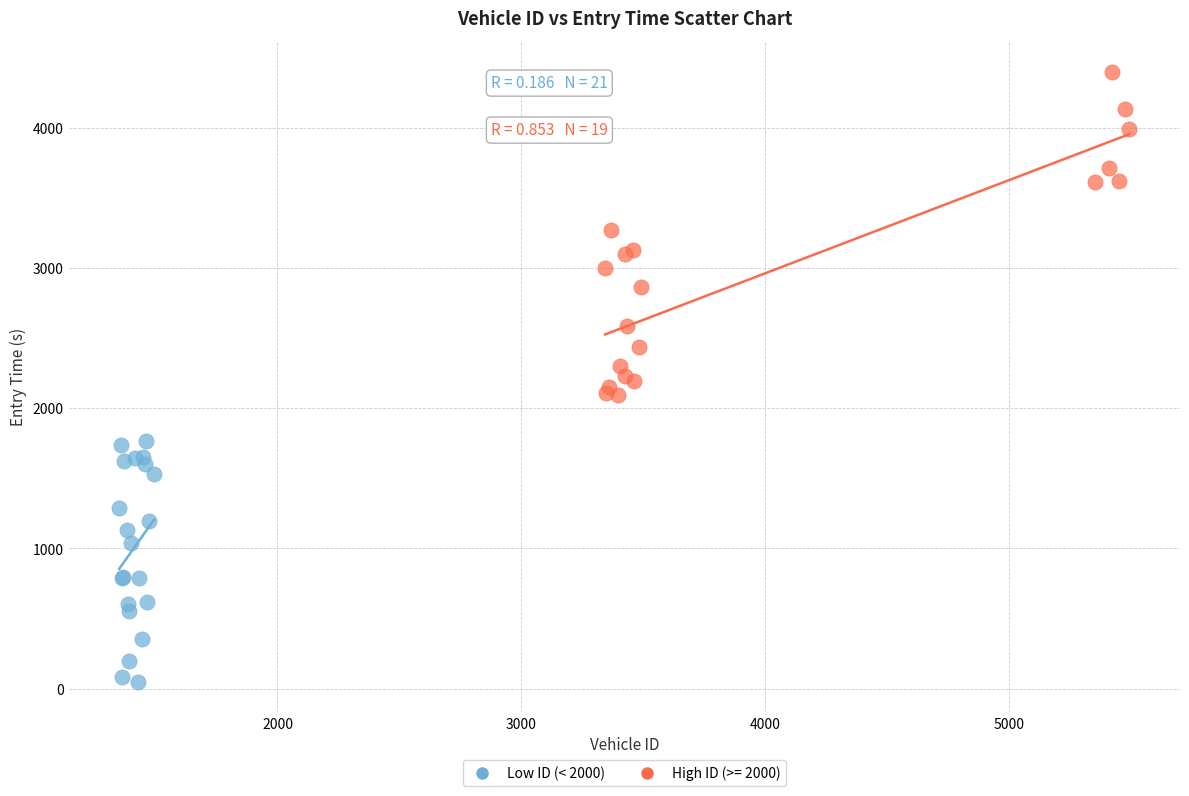

Which series contains the highest Y value?

High ID (>= 2000)